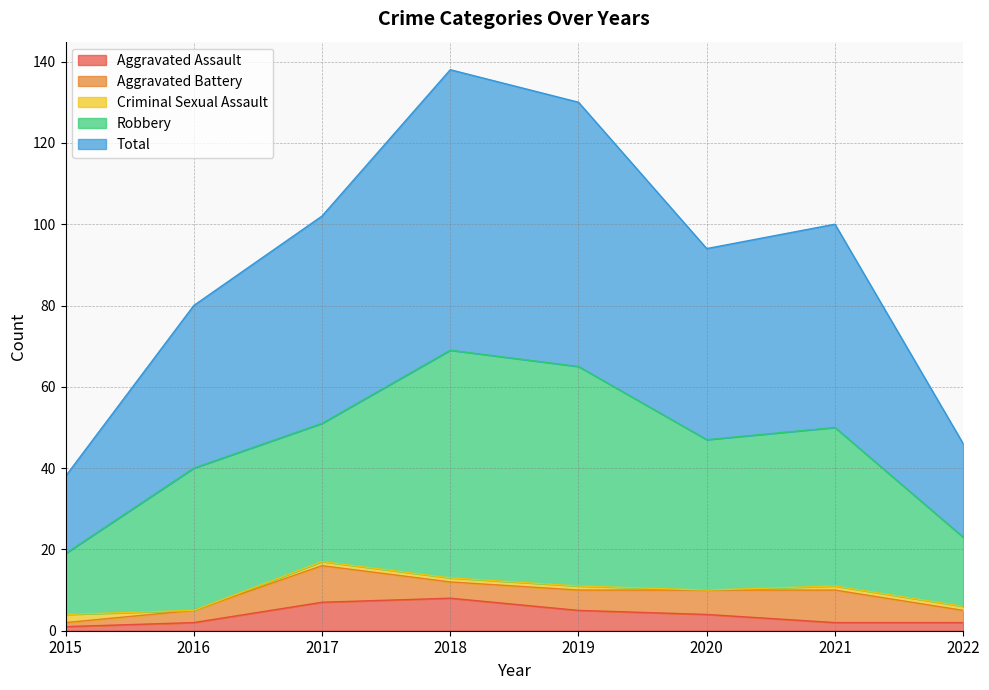

Is it true that Total equals 180 at 2021?

False